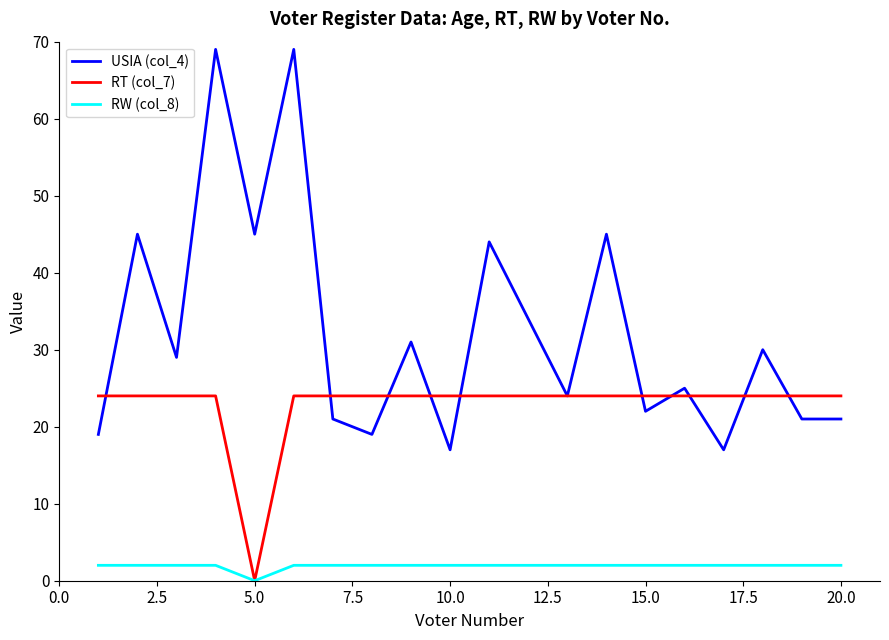

Which series has the largest total across all categories?

USIA (col_4)